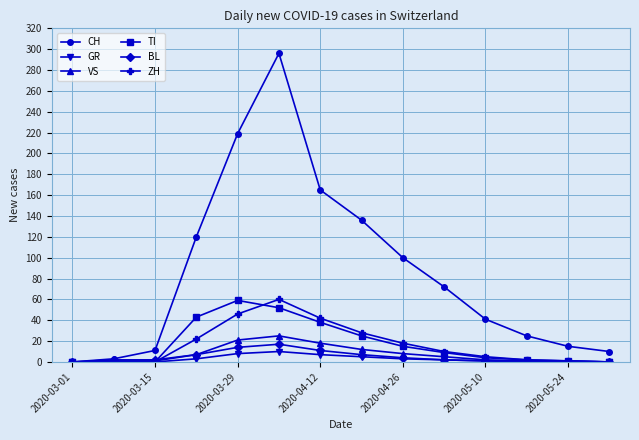

What is the maximum value for ZH?

60